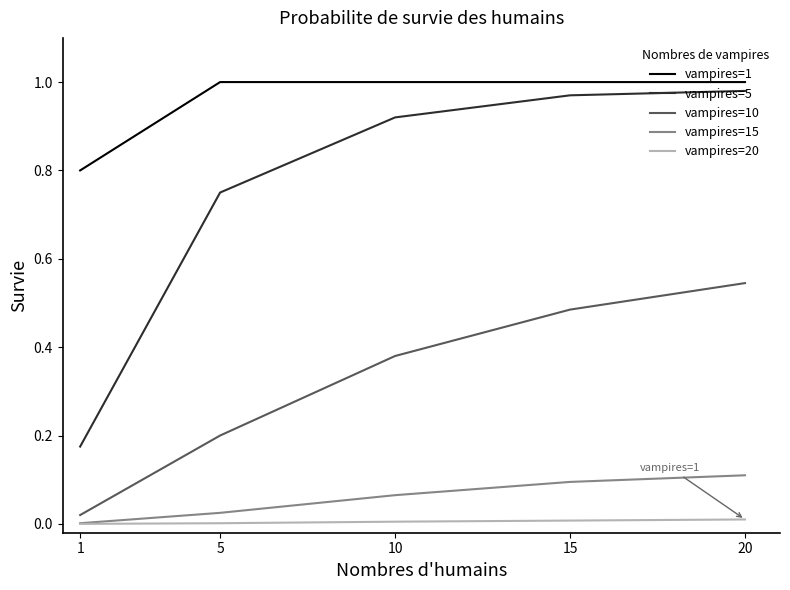

Which series has the widest spread of values?

vampires=5